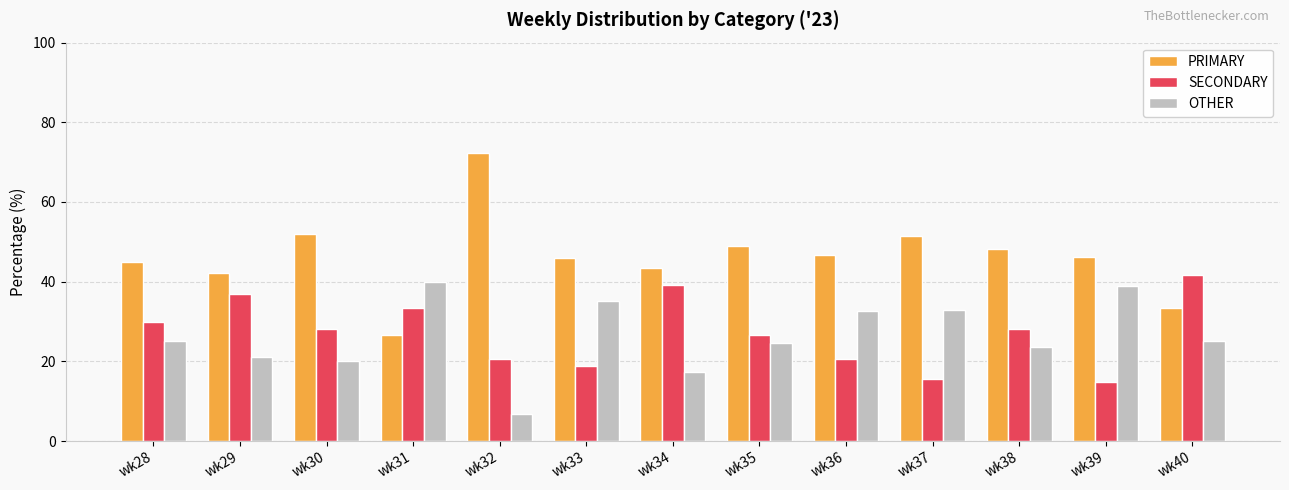

Read the SECONDARY value at wk29.

36.8